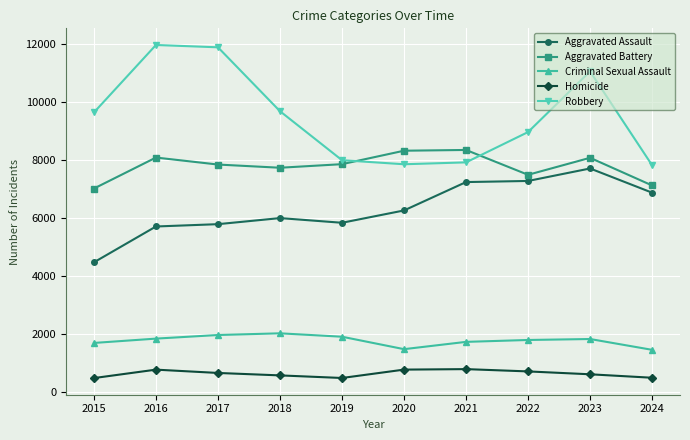

Count the number of data series in this chart.

5